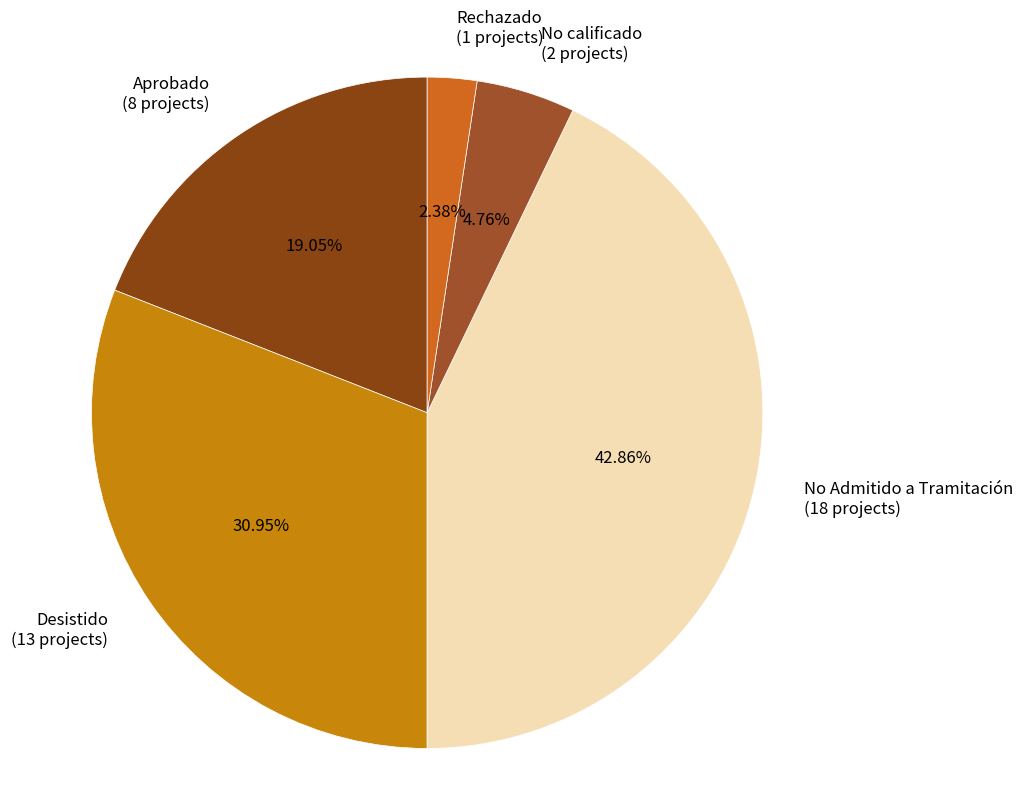

Count the number of slices in the pie.

5